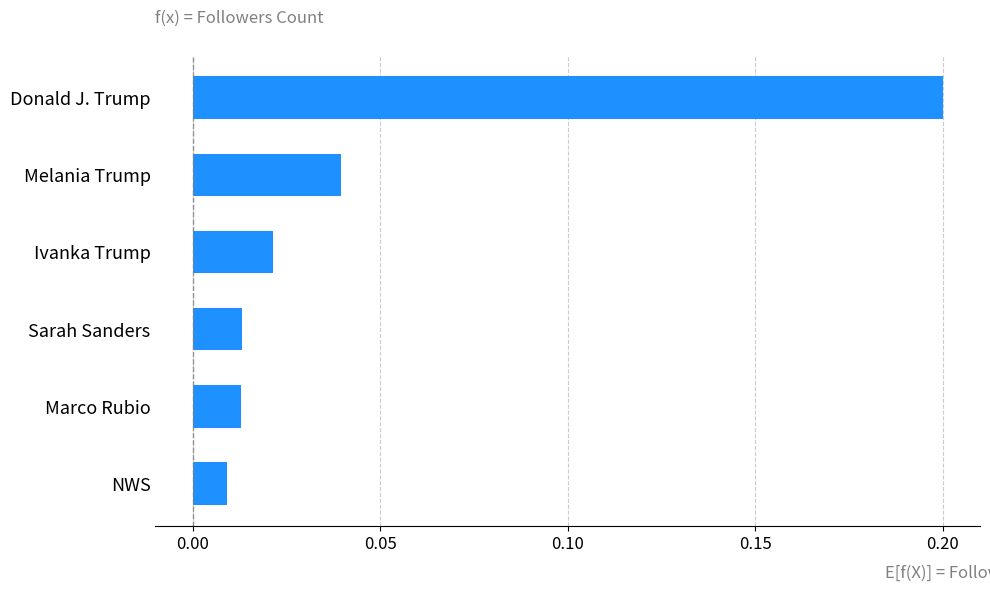

True or false: the data shows 0.2 at Donald J. Trump.

True